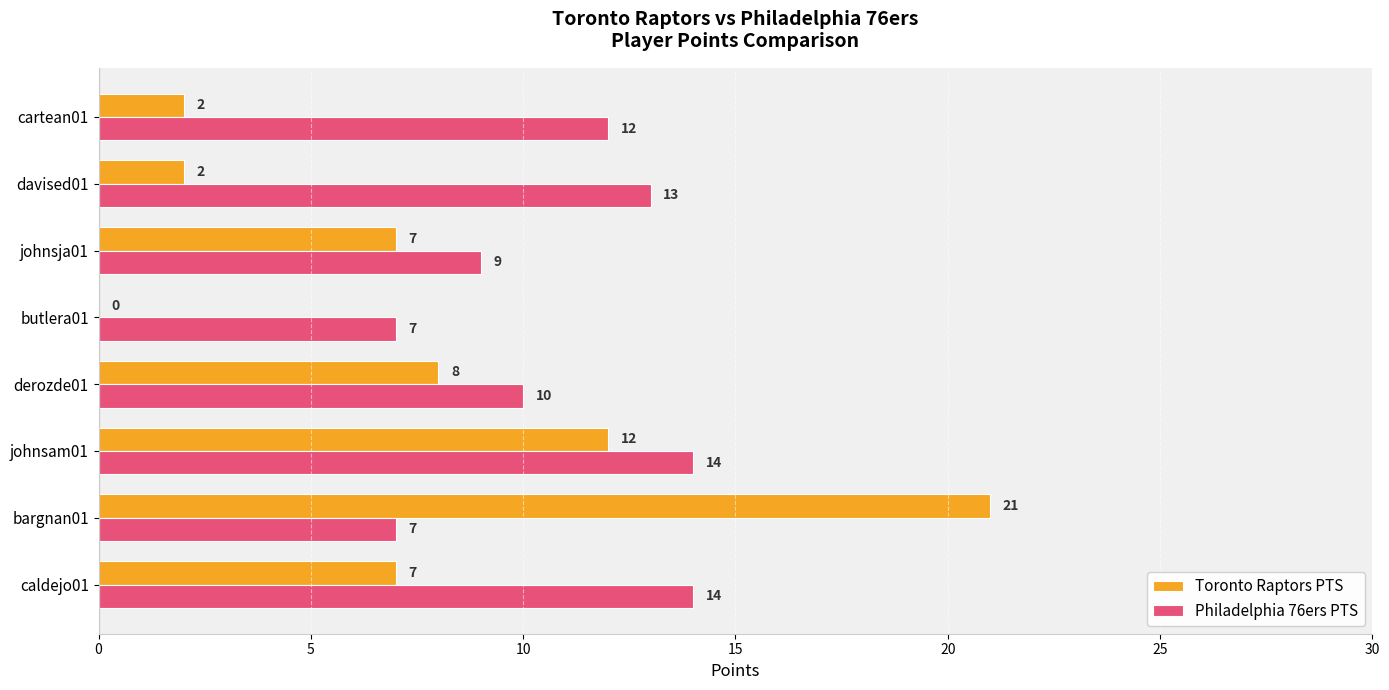

The value of Toronto Raptors PTS at johnsja01 is 7. True or false?

True